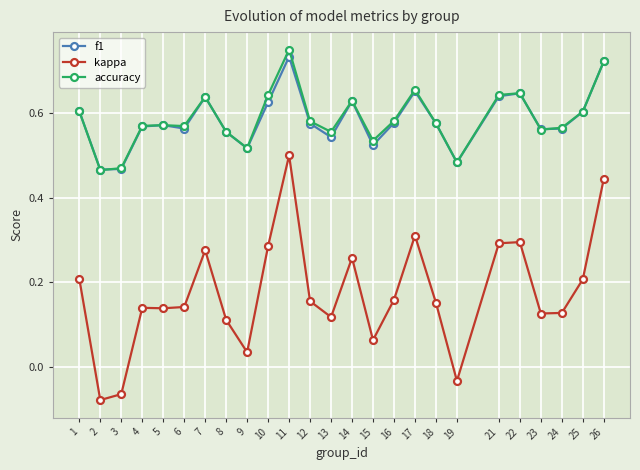

What is the total value across all series at 16?

1.3